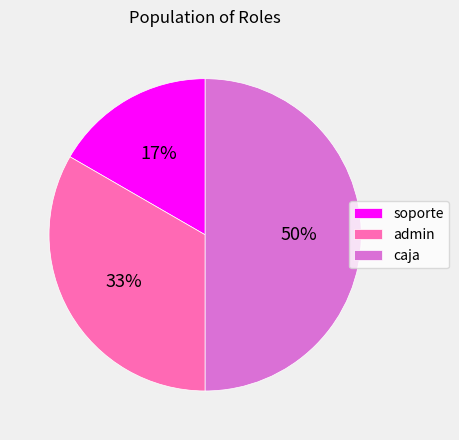

Combined, do caja and admin account for over 50%?

Yes